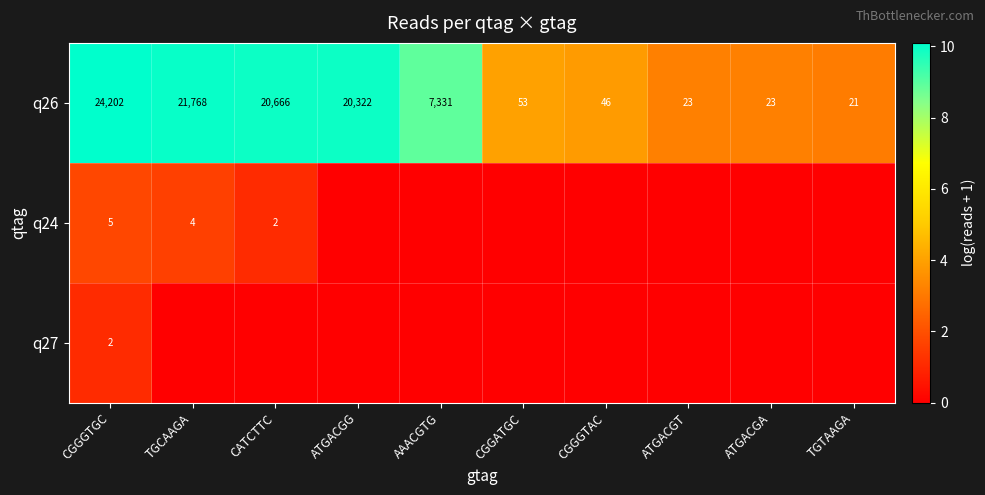

Where is q26 nearest to the value 12111?

AAACGTG